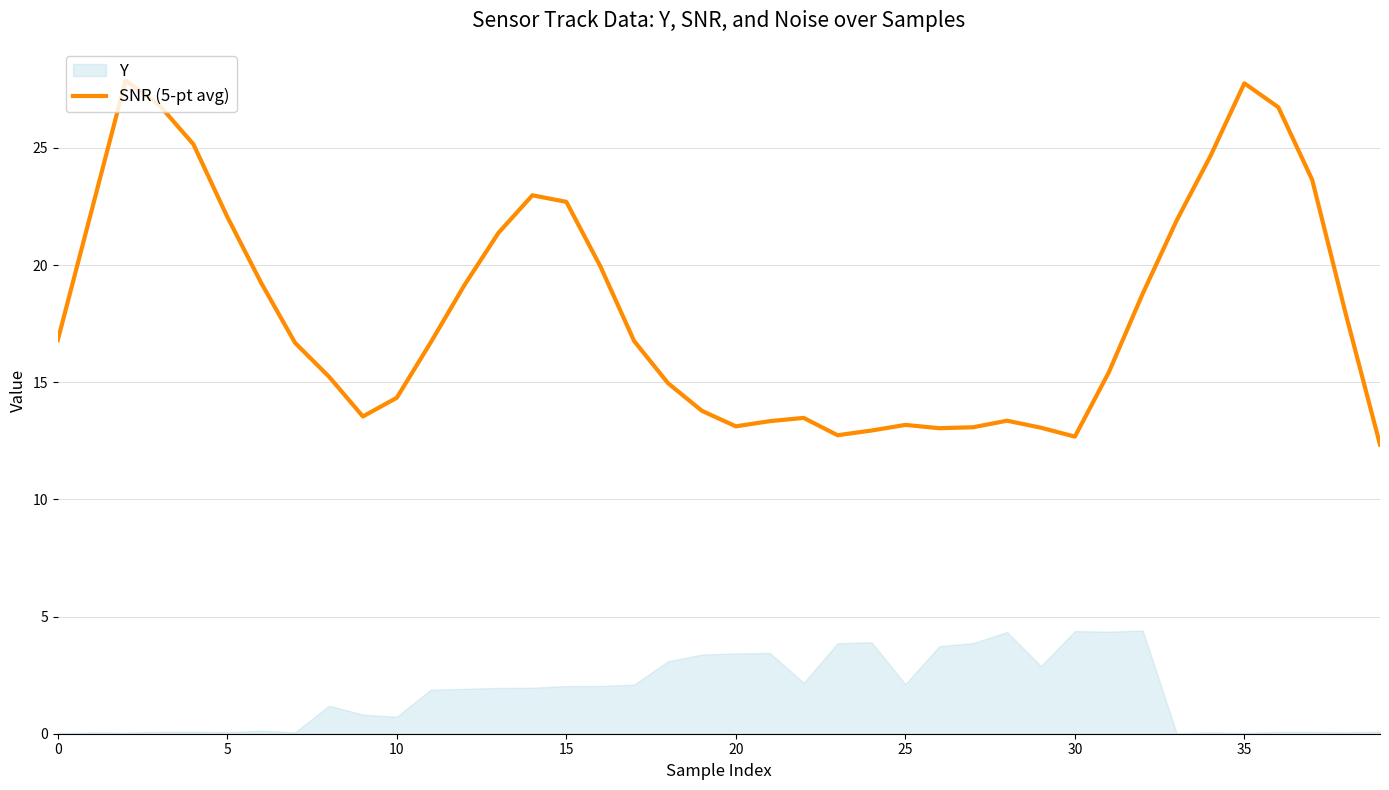

Between 20 and 10, which is larger?

10